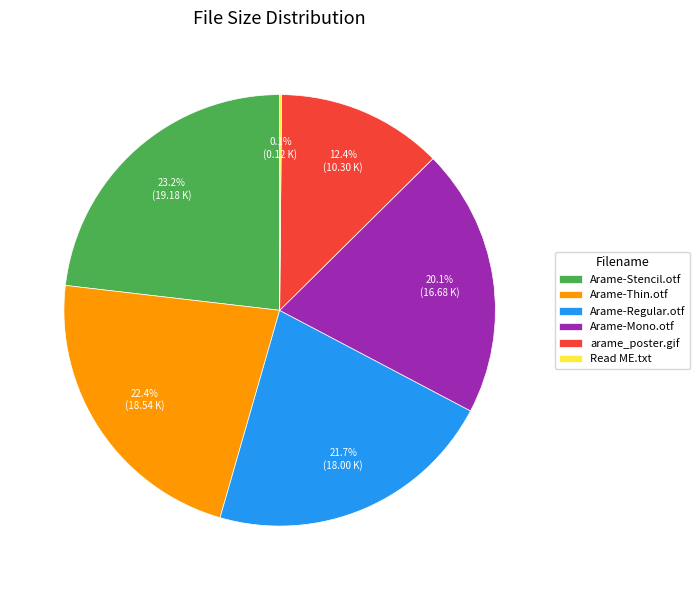

Does Arame-Stencil.otf represent more than half of the total?

No